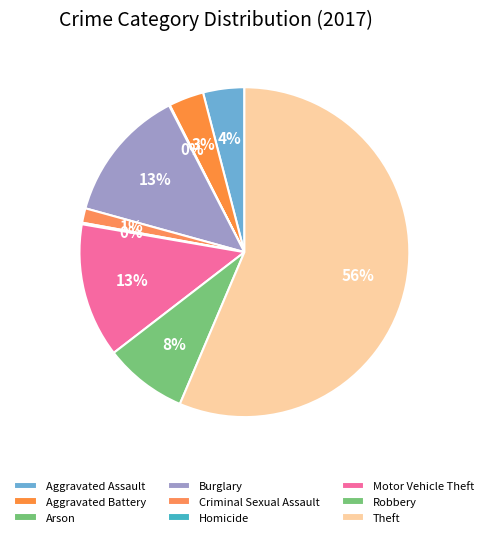

Combined, what portion of the pie is Aggravated Battery and Motor Vehicle Theft?

16.6%